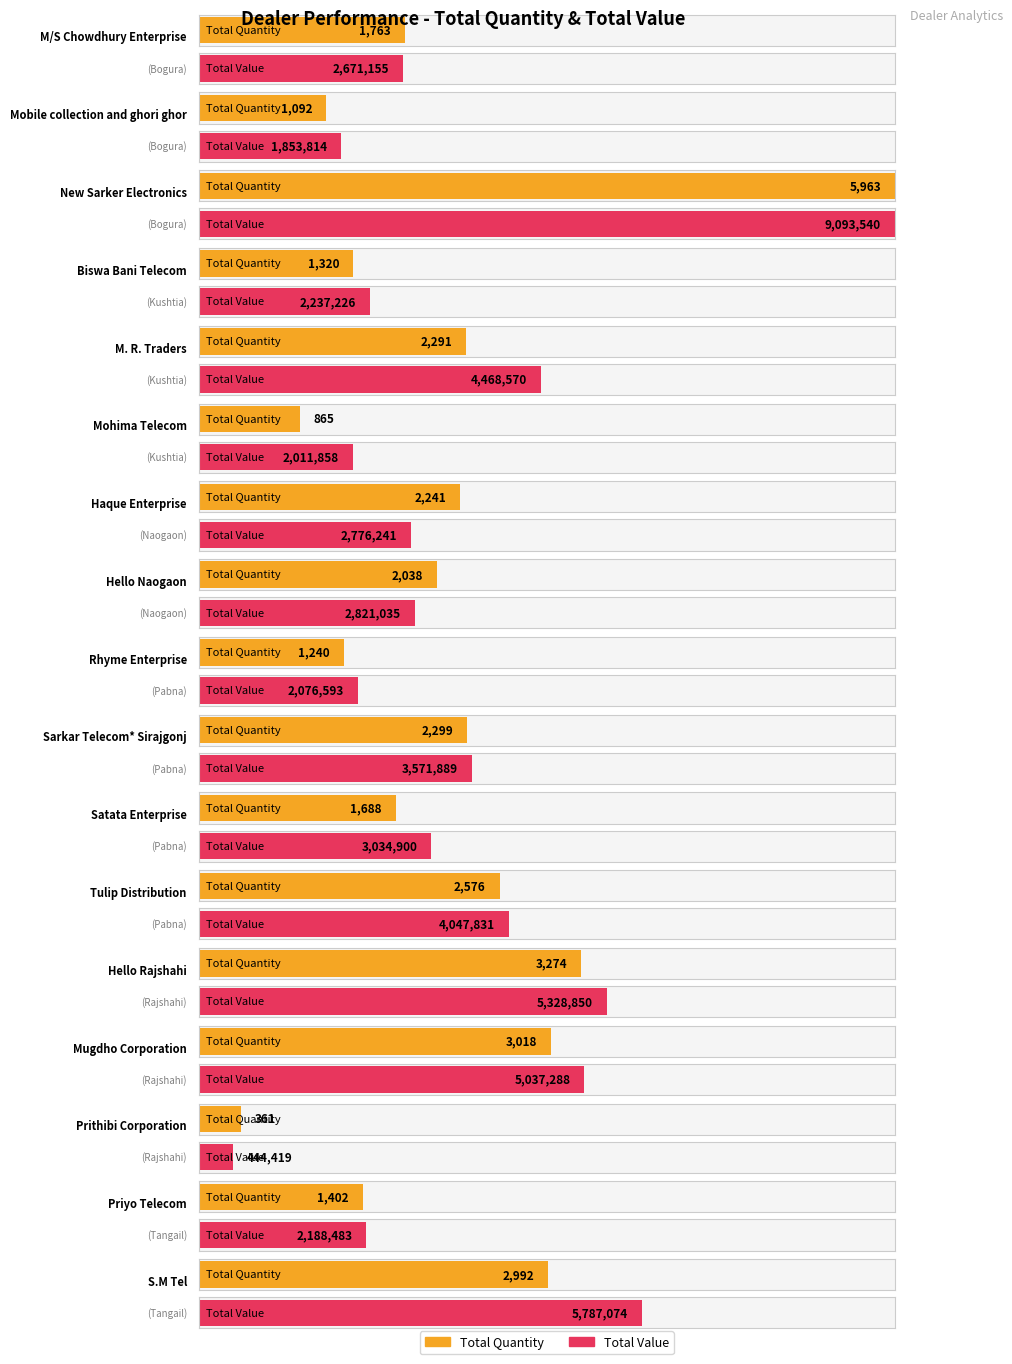

Rank the categories by Total Quantity value from lowest to highest.

Prithibi Corporation, Mohima Telecom, Mobile collection and ghori ghor, Rhyme Enterprise, Biswa Bani Telecom, Priyo Telecom, Satata Enterprise, M/S Chowdhury Enterprise, Hello Naogaon, Haque Enterprise, M. R. Traders, Sarkar Telecom* Sirajgonj, Tulip Distribution, S.M Tel, Mugdho Corporation, Hello Rajshahi, New Sarker Electronics